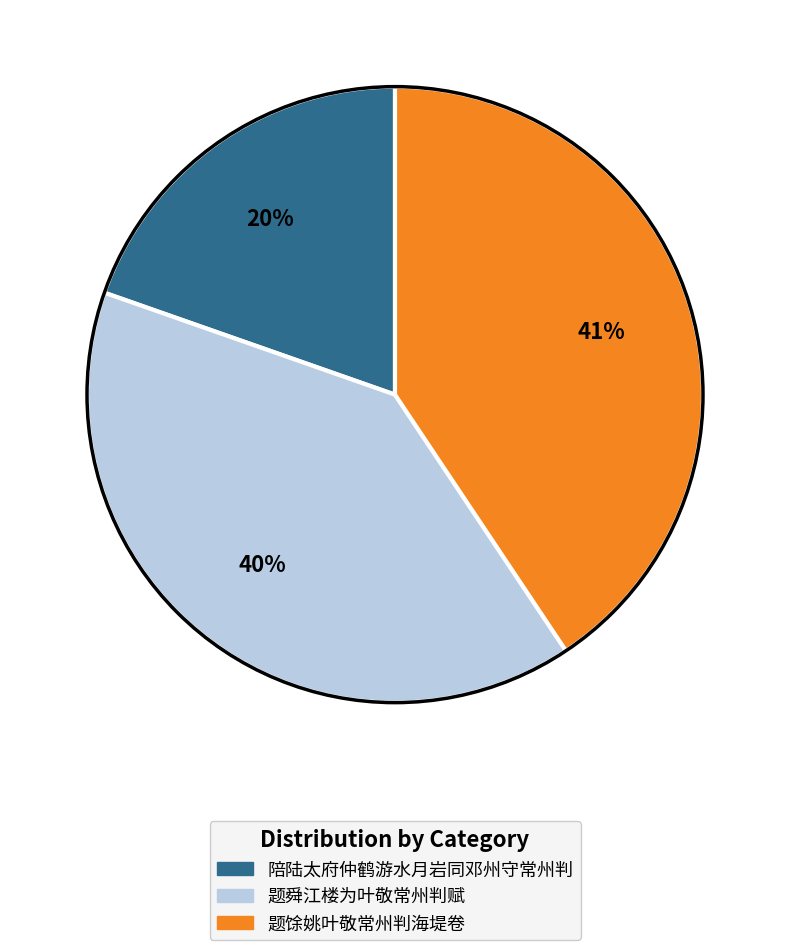

What is the largest slice in the pie chart?

题馀姚叶敬常州判海堤卷